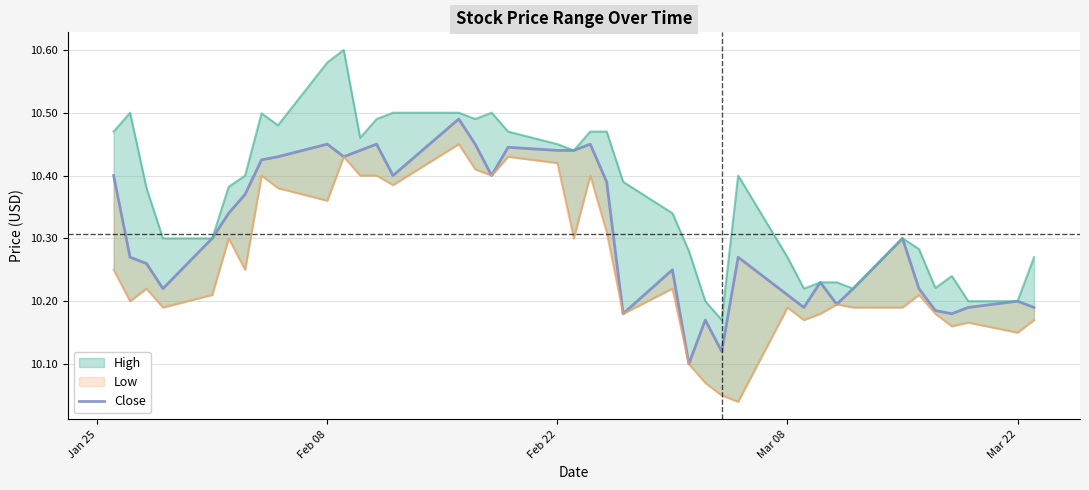

What position from the left is Mar 08?

29